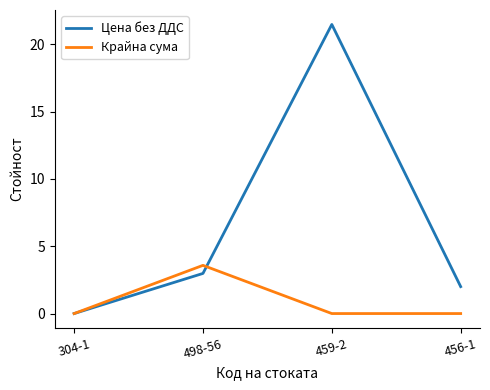

Is the value of Крайна сума at 498-56 greater than the value of Цена без ДДС at 459-2?

No